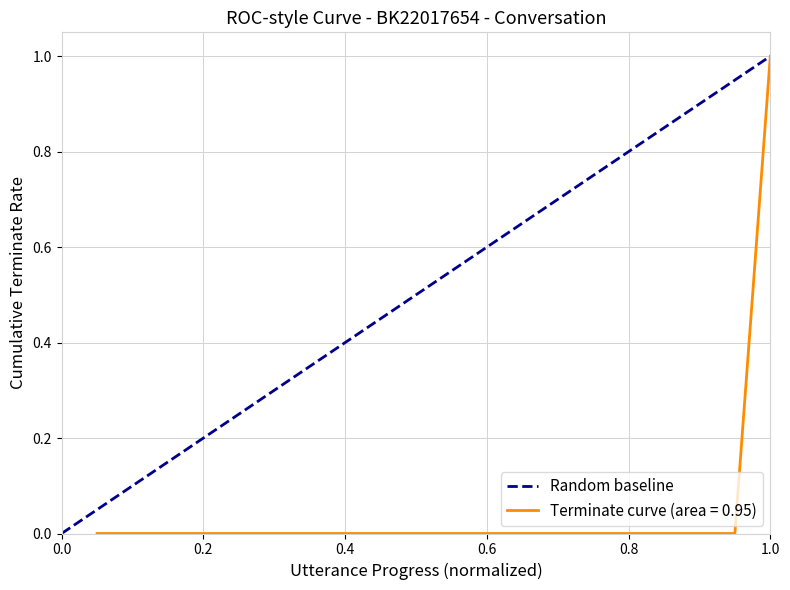

Reading left to right, what are all the values shown in this chart?

0	1